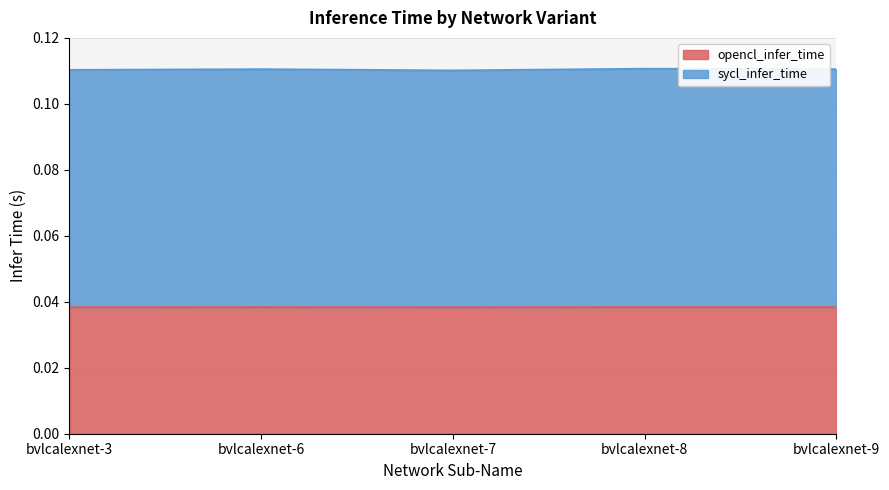

List the series in order of their overall mean, lowest first.

opencl_infer_time, sycl_infer_time